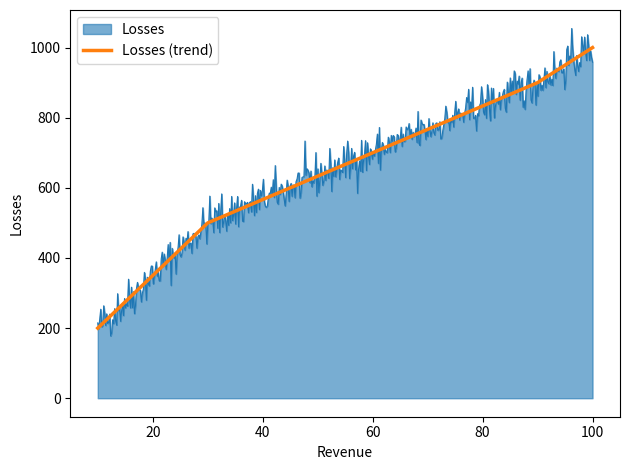

What is the value of the 1st point from the left?

200